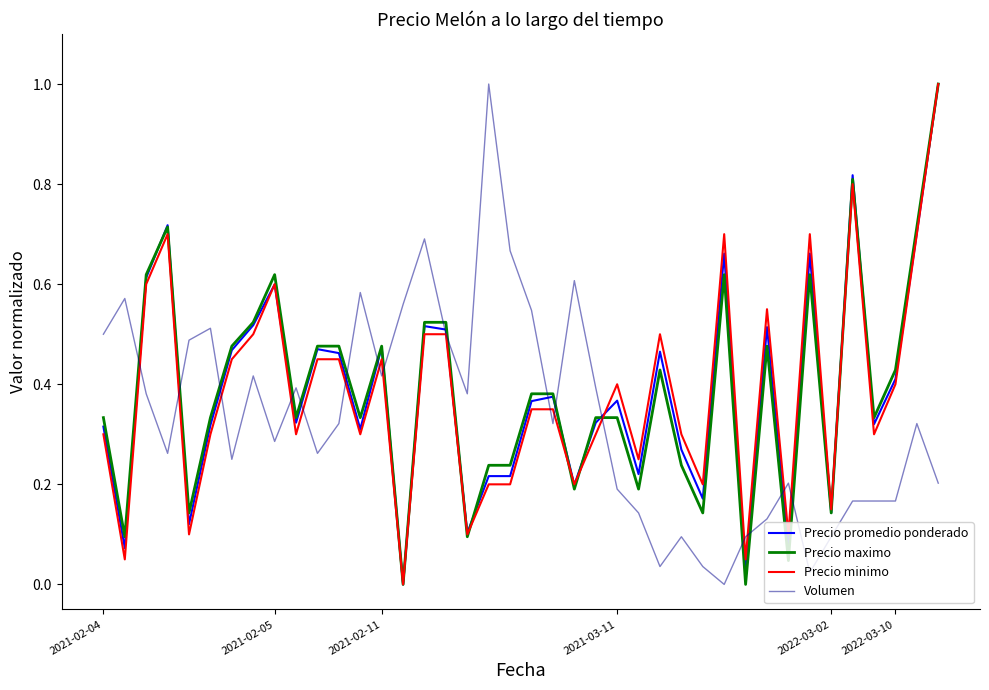

What are all the series names shown in the legend?

Precio promedio ponderado, Precio maximo, Precio minimo, Volumen